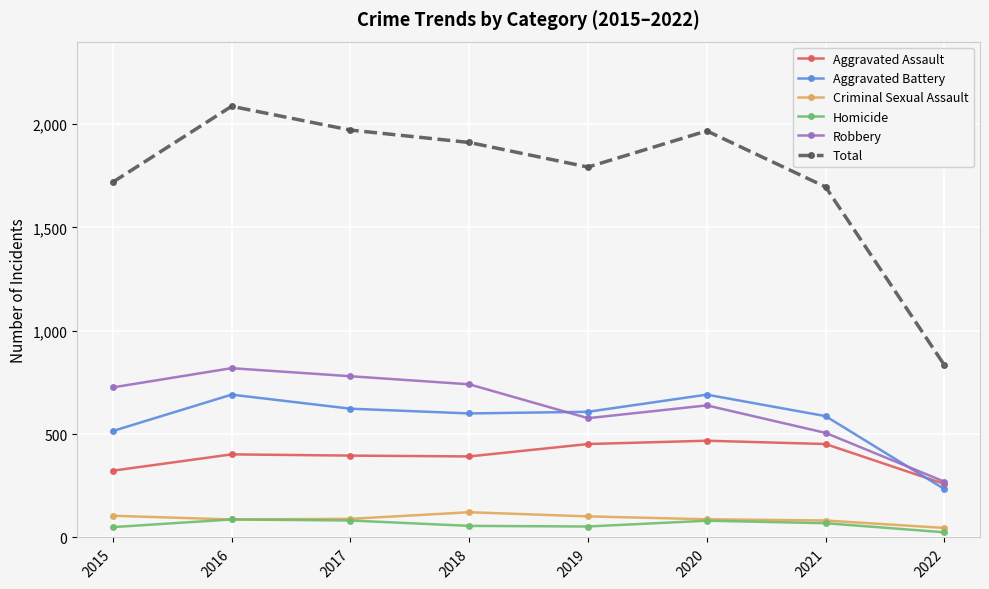

Which series has the largest total across all categories?

Total